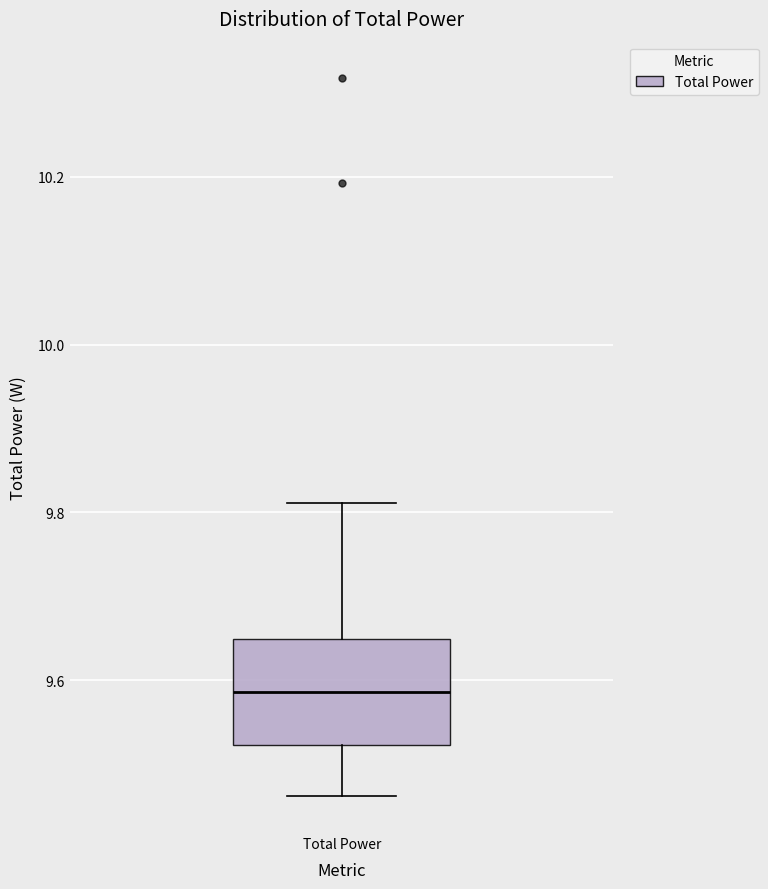

Read this box plot against the y-axis: the position of the median line, the range covered by the box, and the ends of both whiskers. The values are not printed on the chart, so give them approximately, as read against the axis.

median 9.58, box 9.52 to 9.64, whiskers 9.46 to 9.82